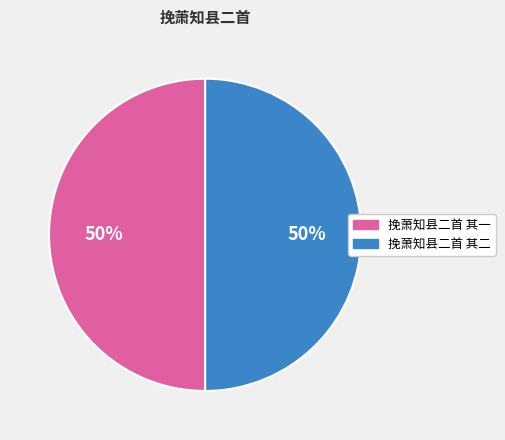

Is it true that 挽萧知县二首 其二 is 50% of the pie?

True